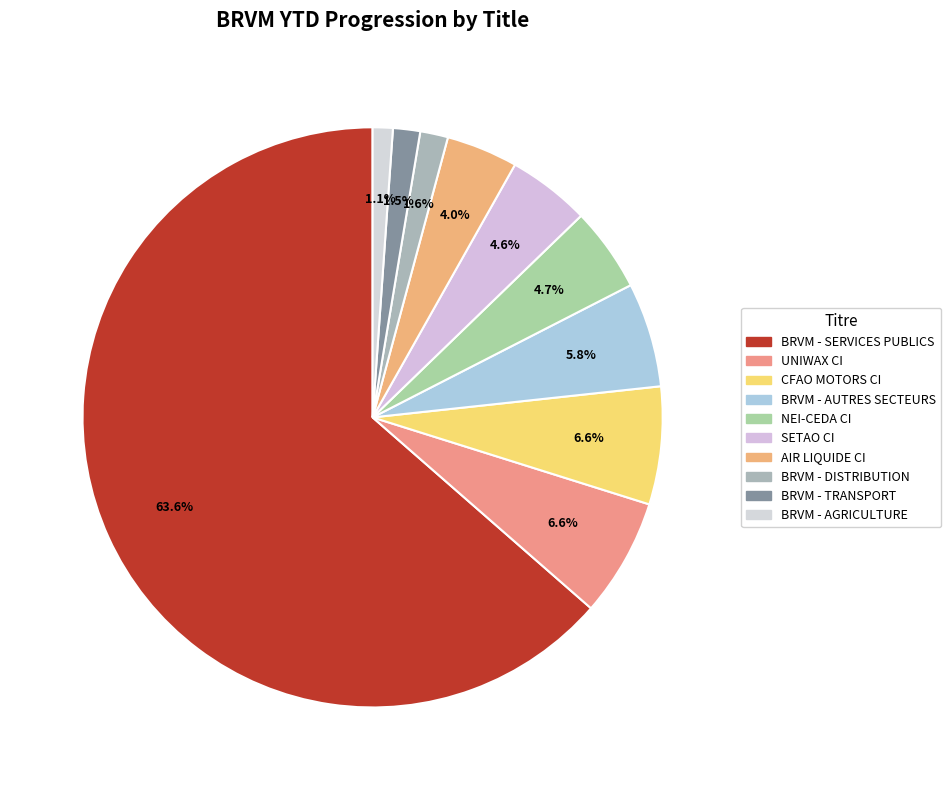

Which category has the smallest portion of the pie?

BRVM - AGRICULTURE